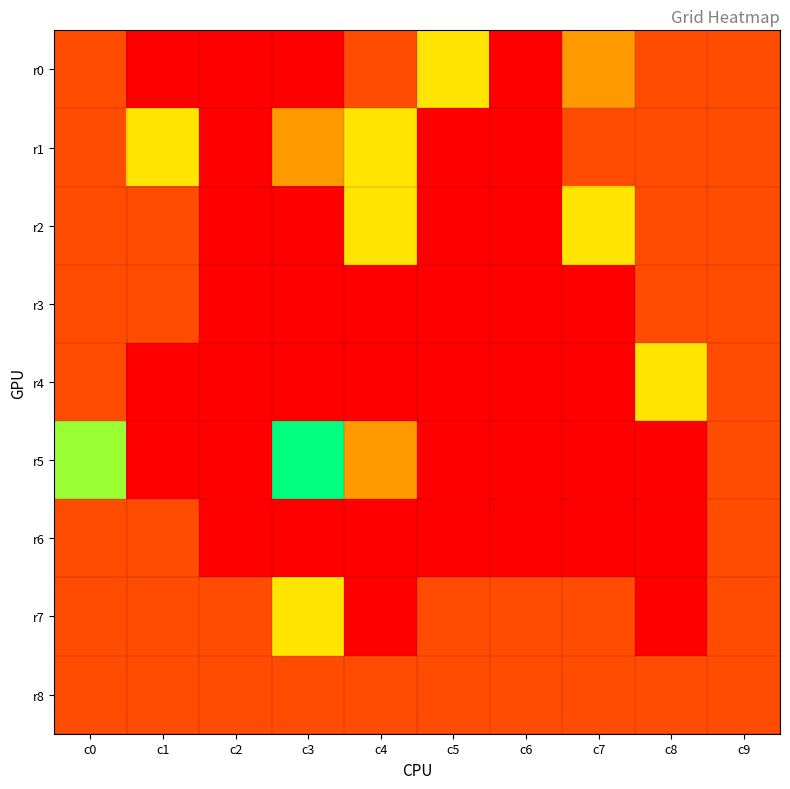

Reading left to right, transcribe all the data shown in this chart.

r0: c0=1	c1=0	c2=0	c3=0	c4=1	c5=3	c6=0	c7=2	c8=1	c9=1
r1: c0=1	c1=3	c2=0	c3=2	c4=3	c5=0	c6=0	c7=1	c8=1	c9=1
r2: c0=1	c1=1	c2=0	c3=0	c4=3	c5=0	c6=0	c7=3	c8=1	c9=1
r3: c0=1	c1=1	c2=0	c3=0	c4=0	c5=0	c6=0	c7=0	c8=1	c9=1
r4: c0=1	c1=0	c2=0	c3=0	c4=0	c5=0	c6=0	c7=0	c8=3	c9=1
r5: c0=4	c1=0	c2=0	c3=5	c4=2	c5=0	c6=0	c7=0	c8=0	c9=1
r6: c0=1	c1=1	c2=0	c3=0	c4=0	c5=0	c6=0	c7=0	c8=0	c9=1
r7: c0=1	c1=1	c2=1	c3=3	c4=0	c5=1	c6=1	c7=1	c8=0	c9=1
r8: c0=1	c1=1	c2=1	c3=1	c4=1	c5=1	c6=1	c7=1	c8=1	c9=1